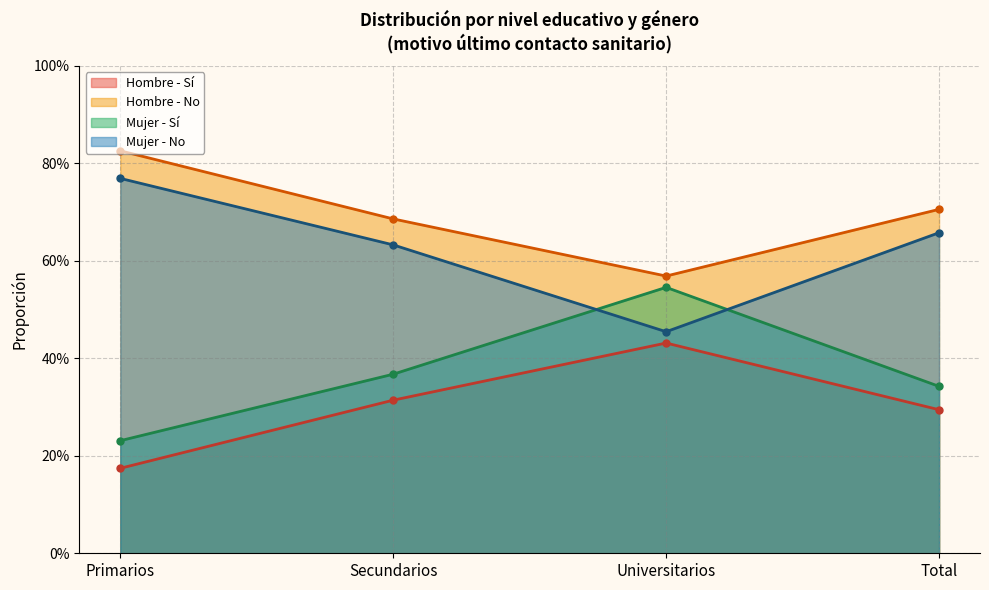

True or false: Hombre - No and Hombre - Sí intersect in this chart.

False